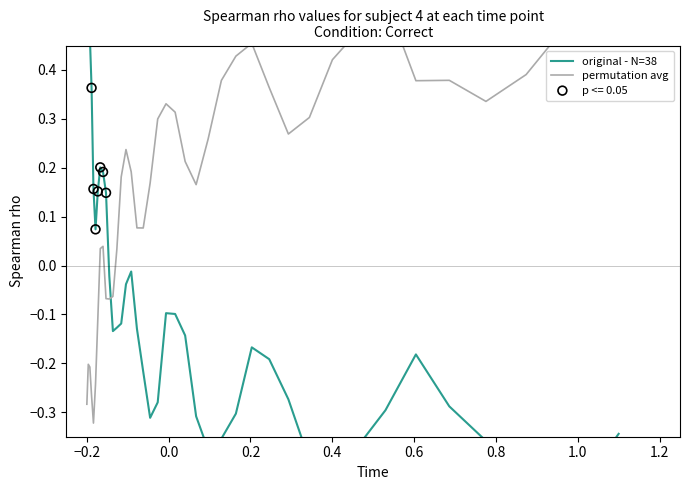

Which series contains the lowest Y value?

original - N=38